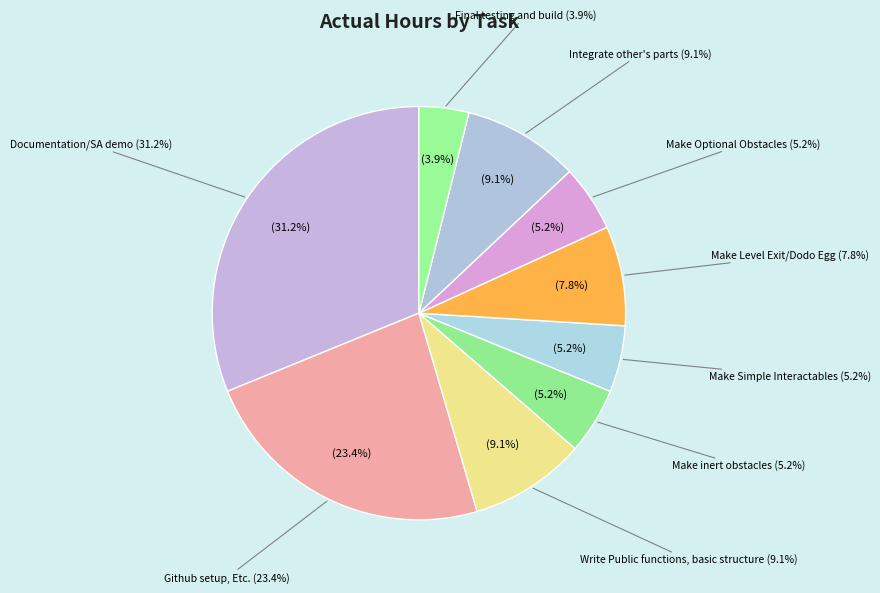

What percentage do Make inert obstacles and Final testing and build together represent?

9.1%